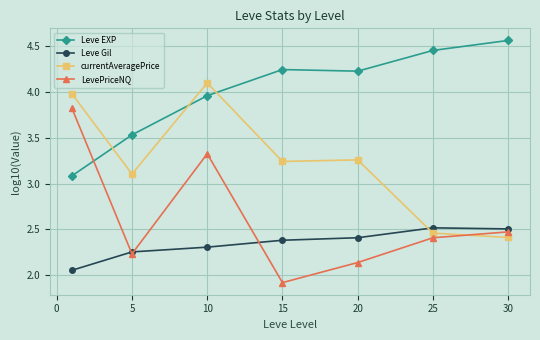

List the series in order of their peak value, highest first.

Leve EXP, currentAveragePrice, LevePriceNQ, Leve Gil